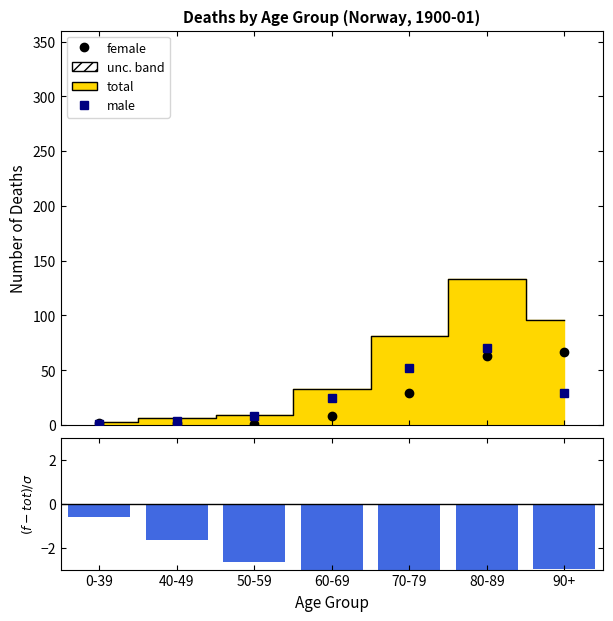

Which series has the widest spread of values?

male